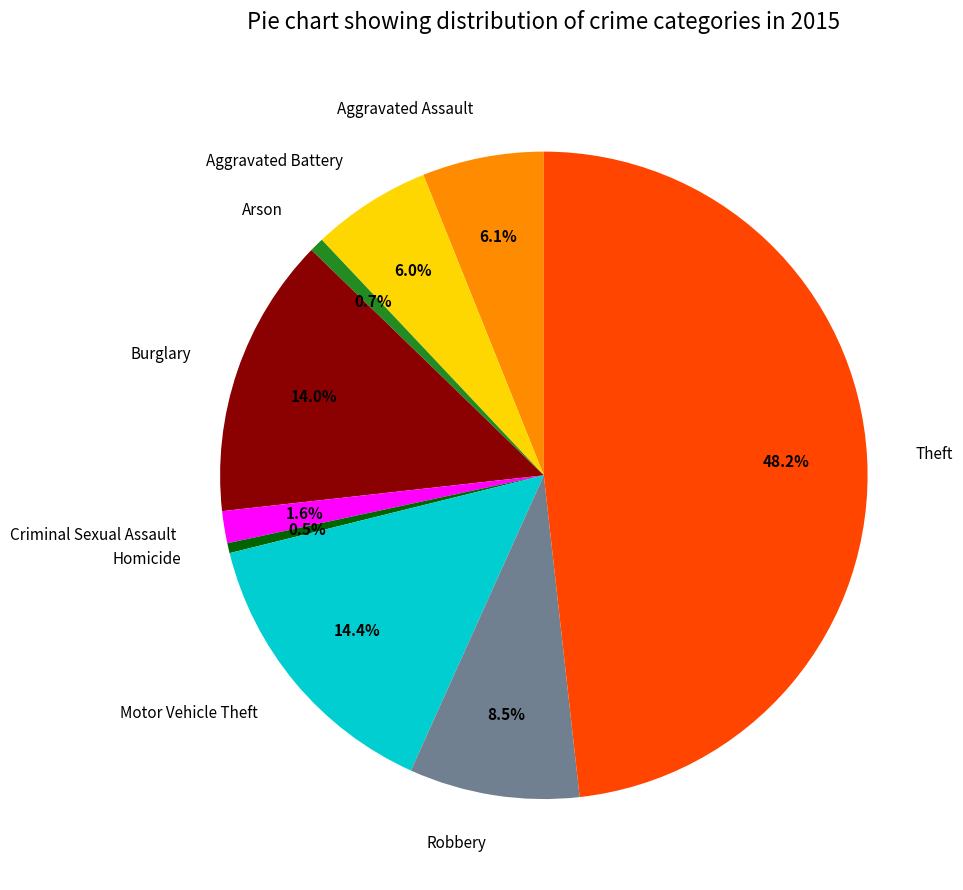

Is it true that Motor Vehicle Theft is 14% of the pie?

True